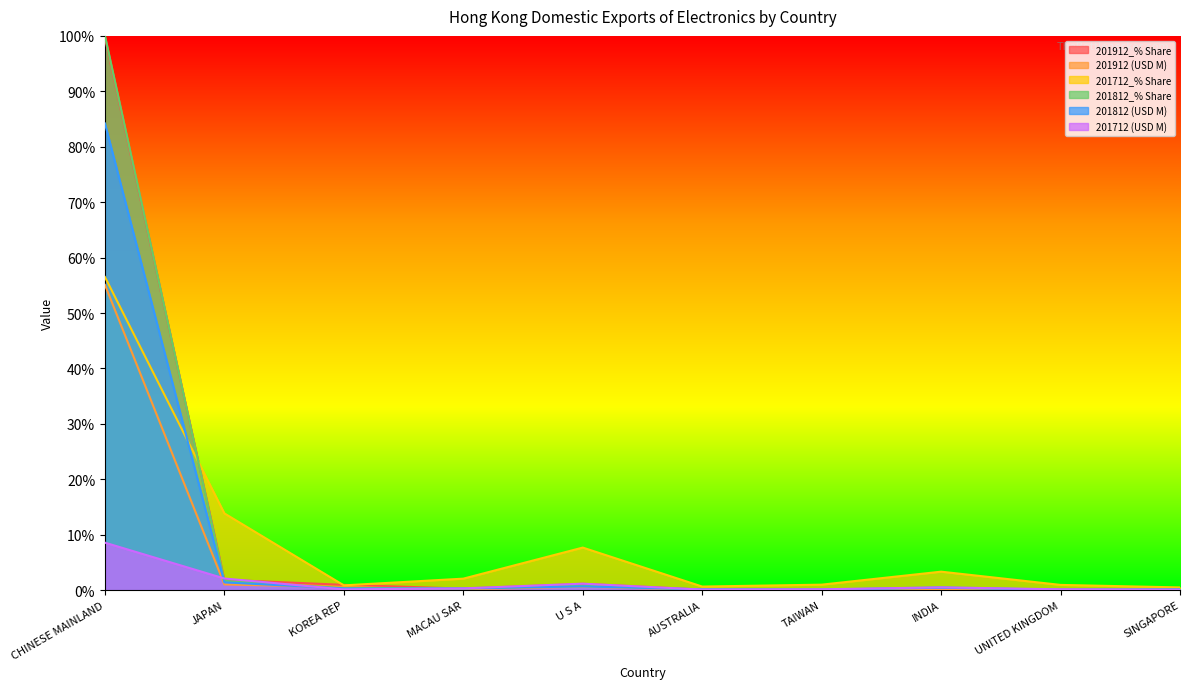

Which series changed the most between MACAU SAR and UNITED KINGDOM?

201712_% Share